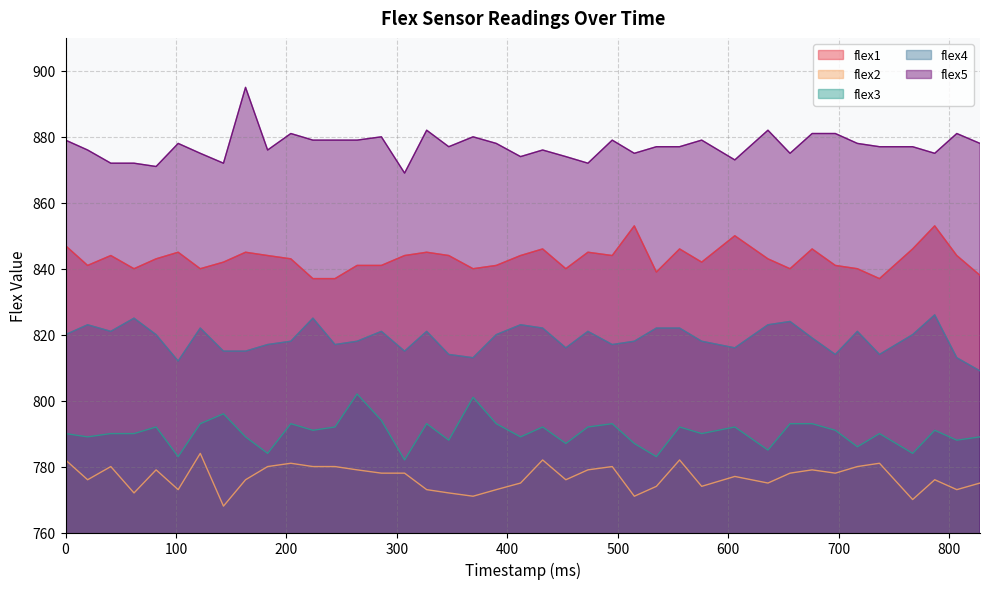

Reading left to right, transcribe all the data shown in this chart.

flex1: 0=847	20=841	41=844	62=840	82=843	102=845	122=840	143=842	163=845	183=844	204=843	224=837	244=837	264=841	286=841	307=844	327=845	347=844	369=840	390=841	412=844	432=846	453=840	473=845	495=844	515=853	535=839	556=846	576=842	606=850	636=843	656=840	676=846	697=841	717=840	737=837	767=846	787=853	807=844	828=838
flex2: 0=782	20=776	41=780	62=772	82=779	102=773	122=784	143=768	163=776	183=780	204=781	224=780	244=780	264=779	286=778	307=778	327=773	347=772	369=771	390=773	412=775	432=782	453=776	473=779	495=780	515=771	535=774	556=782	576=774	606=777	636=775	656=778	676=779	697=778	717=780	737=781	767=770	787=776	807=773	828=775
flex3: 0=790	20=789	41=790	62=790	82=792	102=783	122=793	143=796	163=789	183=784	204=793	224=791	244=792	264=802	286=794	307=782	327=793	347=788	369=801	390=793	412=789	432=792	453=787	473=792	495=793	515=787	535=783	556=792	576=790	606=792	636=785	656=793	676=793	697=791	717=786	737=790	767=784	787=791	807=788	828=789
flex4: 0=820	20=823	41=821	62=825	82=820	102=812	122=822	143=815	163=815	183=817	204=818	224=825	244=817	264=818	286=821	307=815	327=821	347=814	369=813	390=820	412=823	432=822	453=816	473=821	495=817	515=818	535=822	556=822	576=818	606=816	636=823	656=824	676=819	697=814	717=821	737=814	767=820	787=826	807=813	828=809
flex5: 0=879	20=876	41=872	62=872	82=871	102=878	122=875	143=872	163=895	183=876	204=881	224=879	244=879	264=879	286=880	307=869	327=882	347=877	369=880	390=878	412=874	432=876	453=874	473=872	495=879	515=875	535=877	556=877	576=879	606=873	636=882	656=875	676=881	697=881	717=878	737=877	767=877	787=875	807=881	828=878